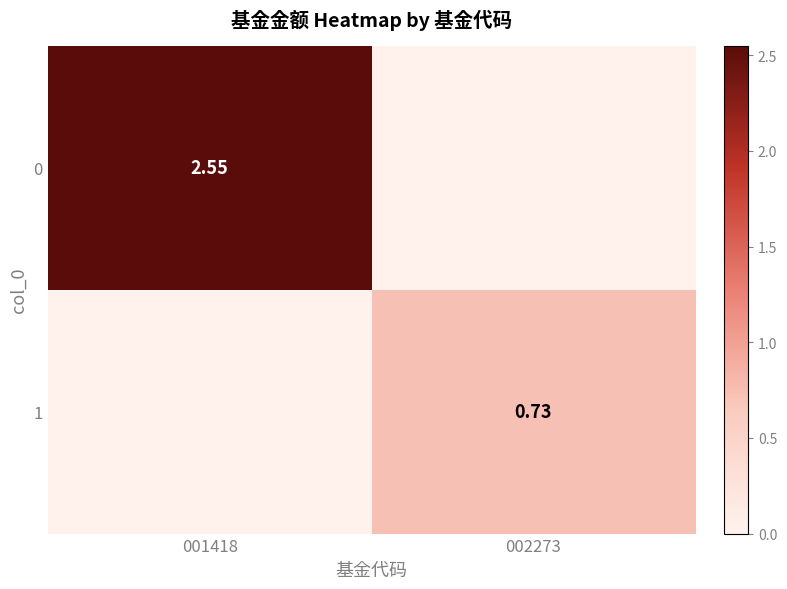

Is the value of 1 at 002273 greater than the value of 0 at 001418?

No